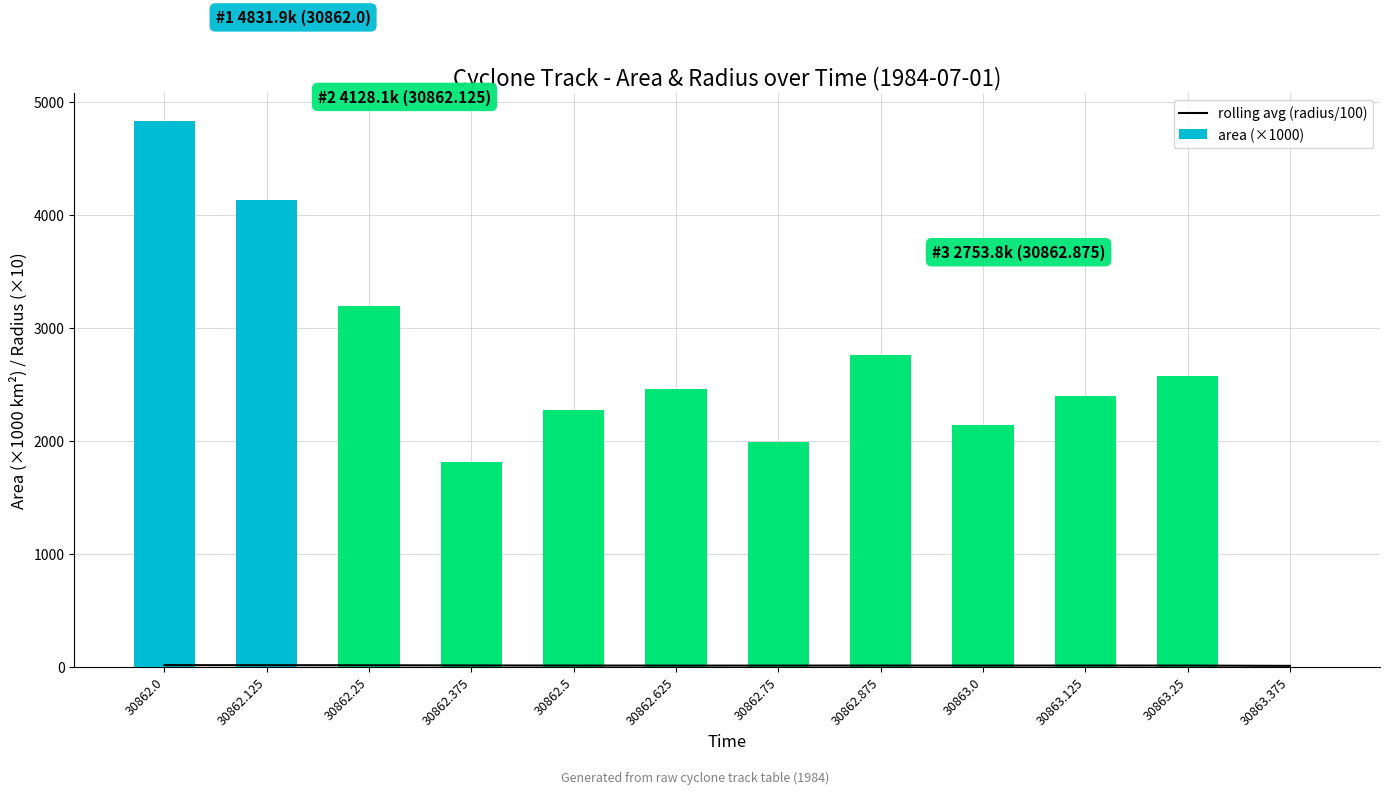

Does the chart contain any negative values?

No